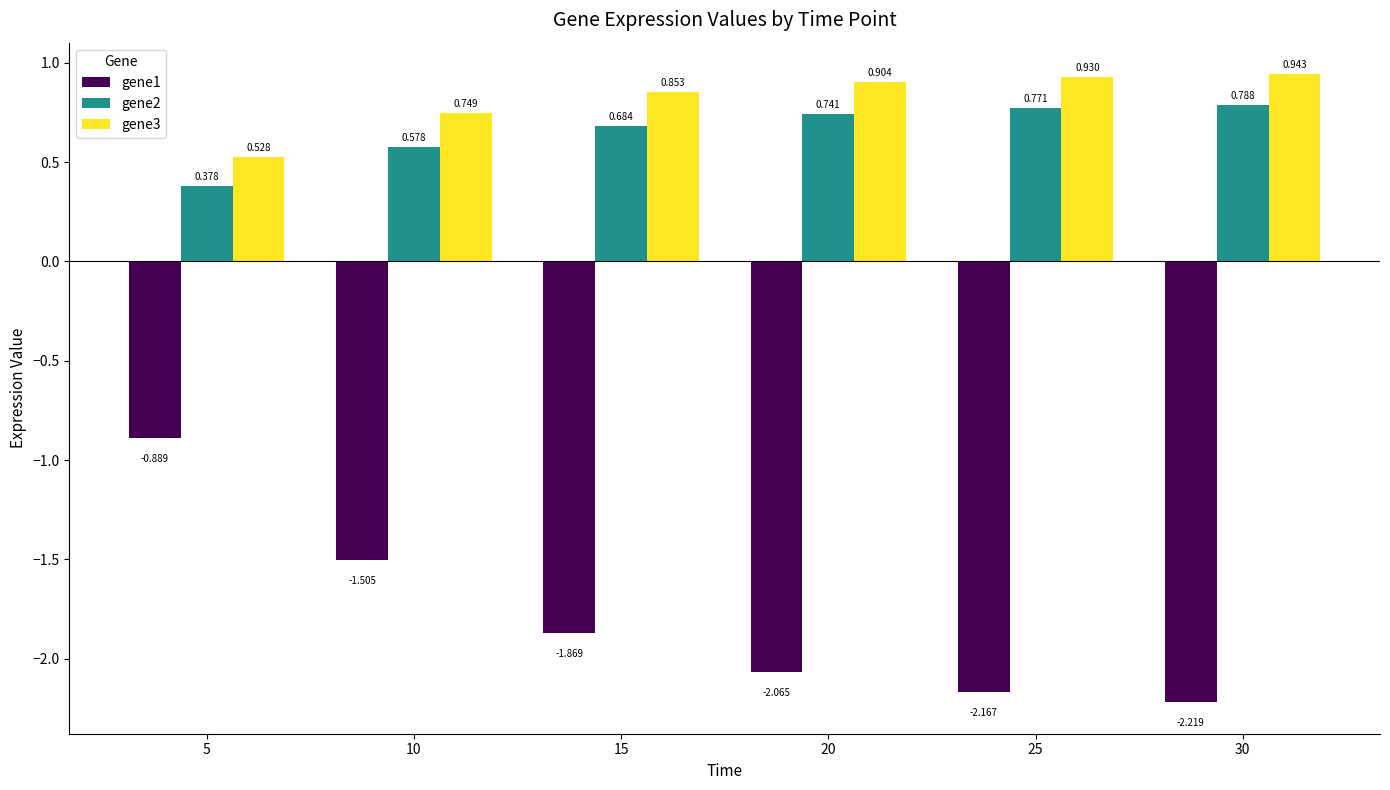

Is the value of gene2 at 30 greater than the value of gene1 at 15?

Yes